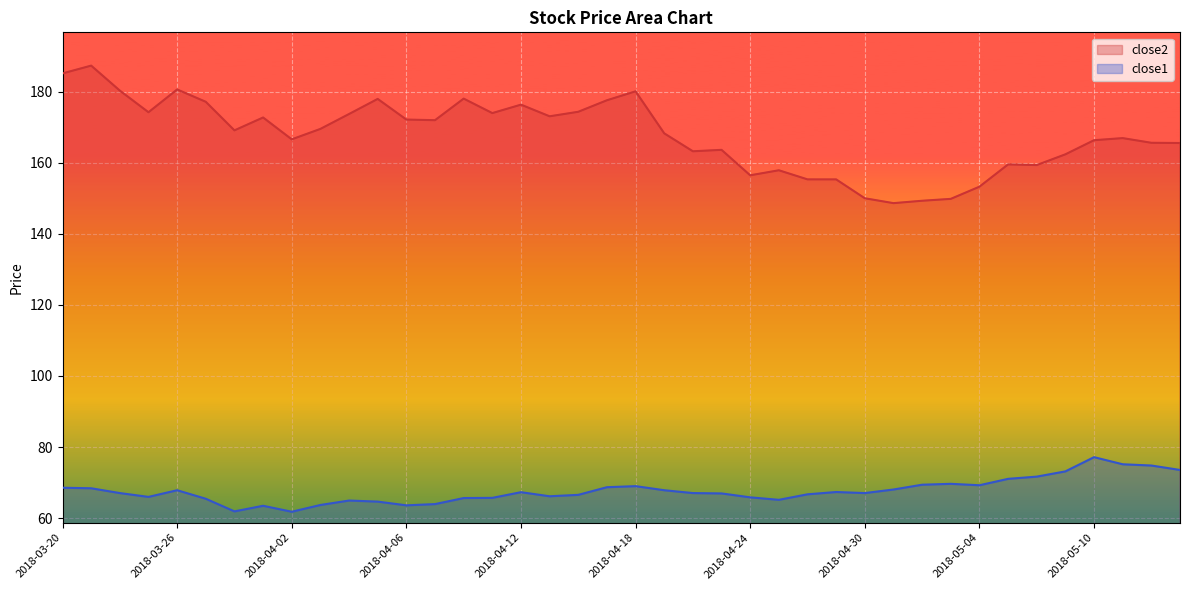

How many values in the close2 series exceed 169?

20